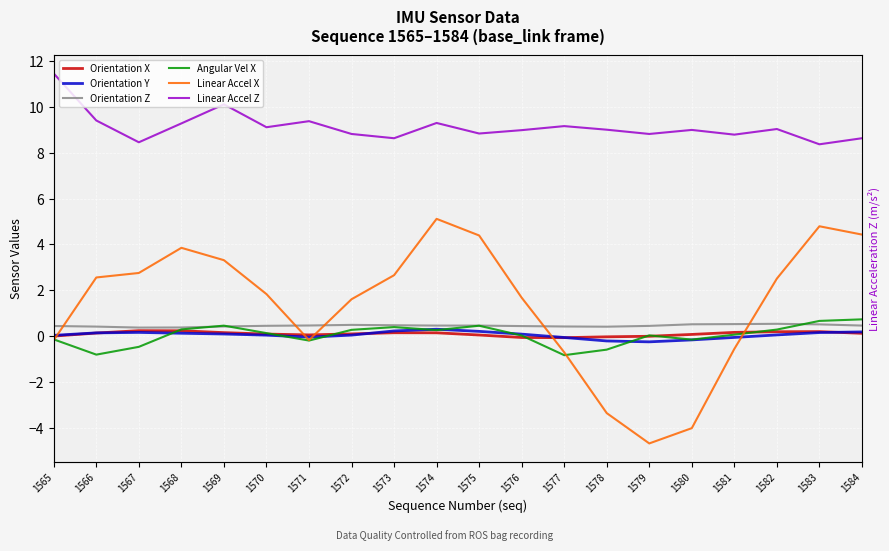

What is the total value across all series at 1582?

12.6